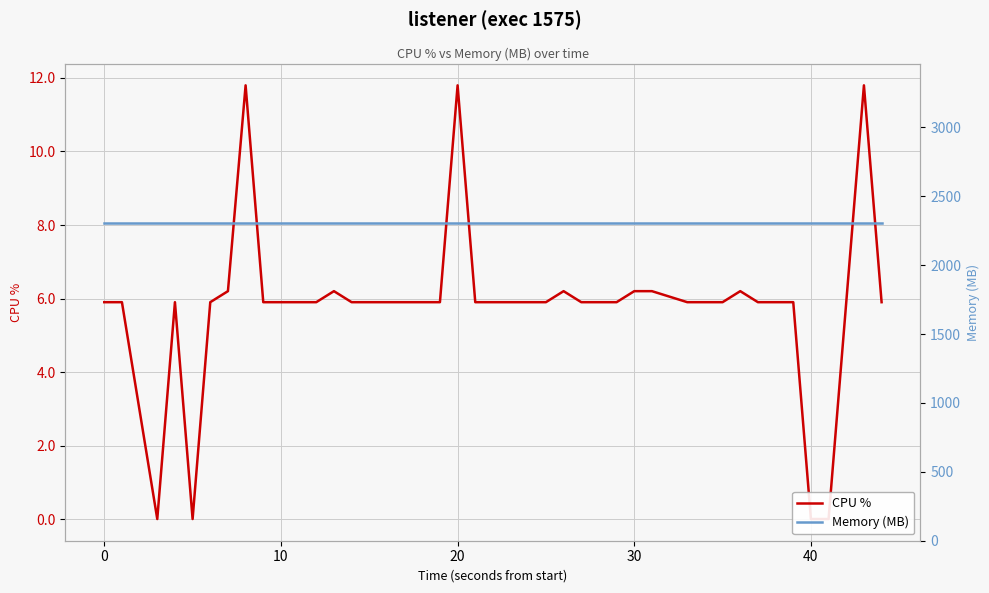

What is the difference between the maximum and minimum values in the CPU % series?

11.8